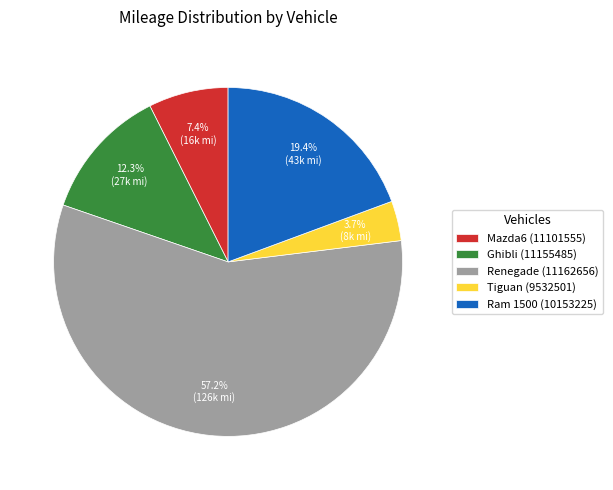

To the nearest percent, what is the combined percentage of Ghibli (11155485) and Tiguan (9532501)?

16%